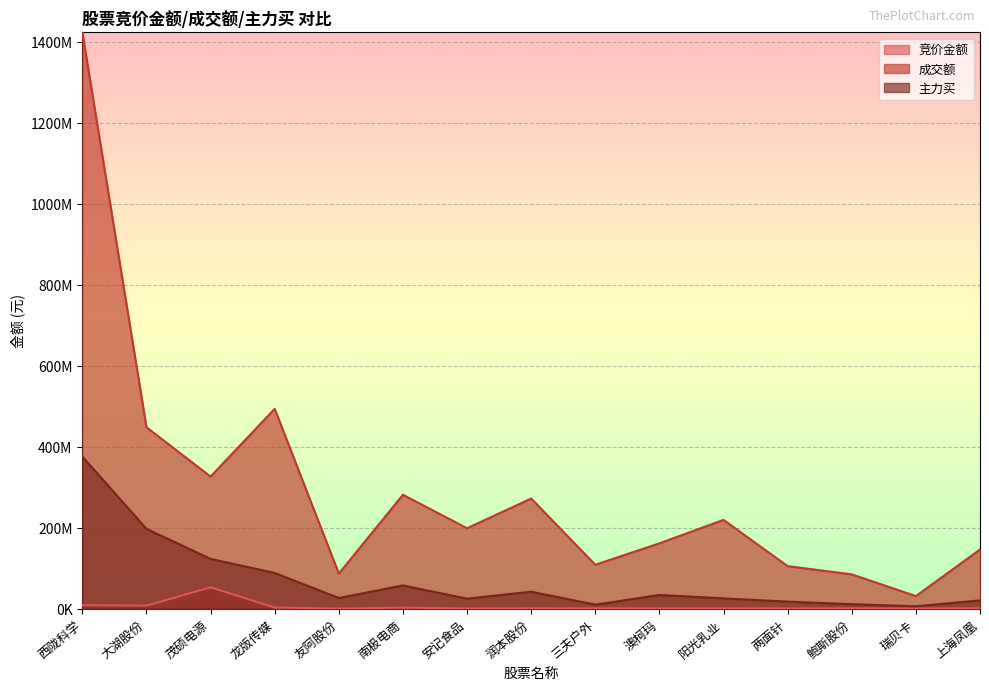

Where is the first local maximum for 竞价金额?

茂硕电源